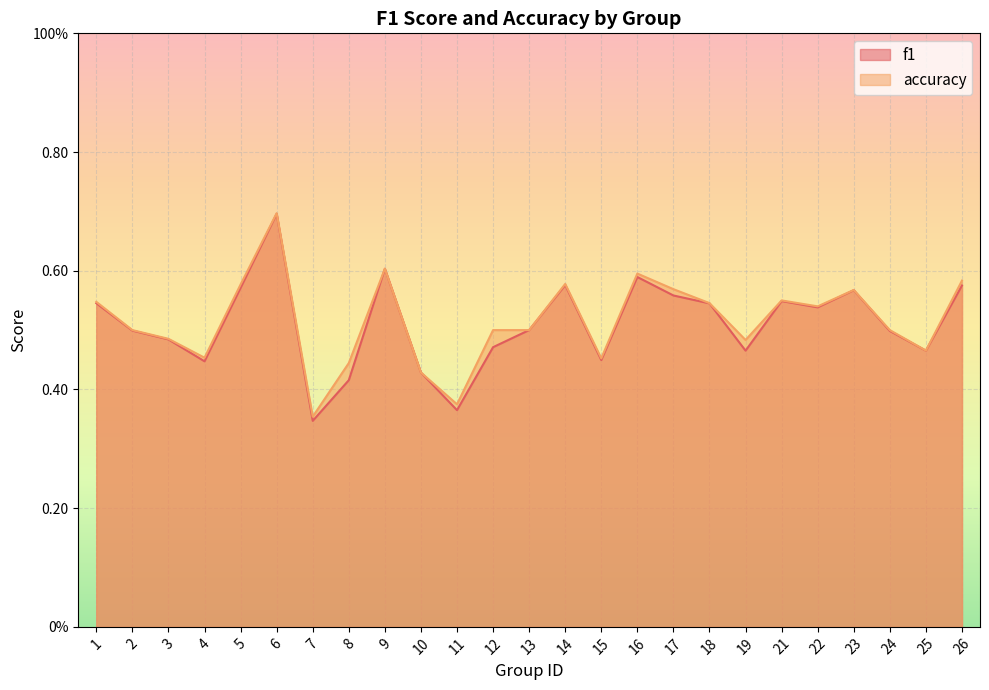

Which series has the widest spread of values?

f1